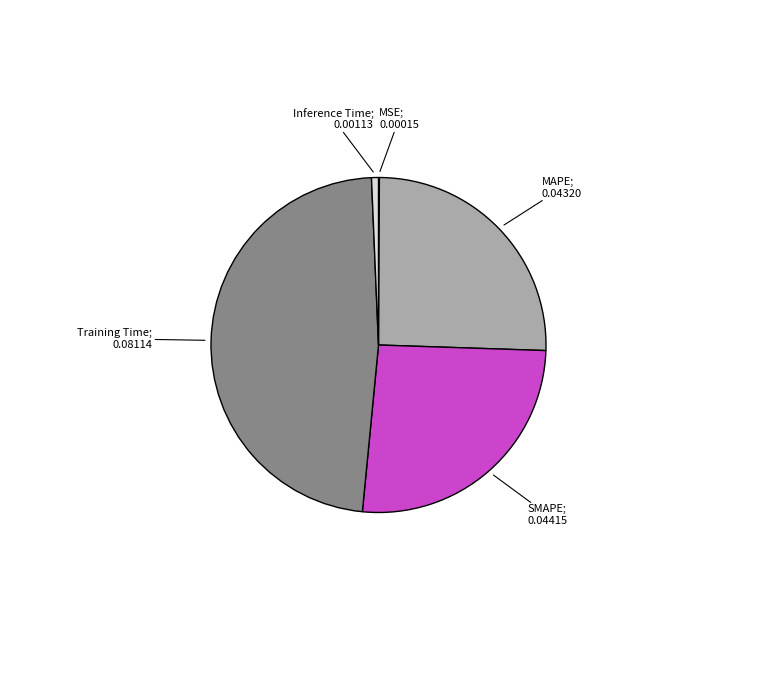

Which category has the biggest portion of the pie?

Training Time